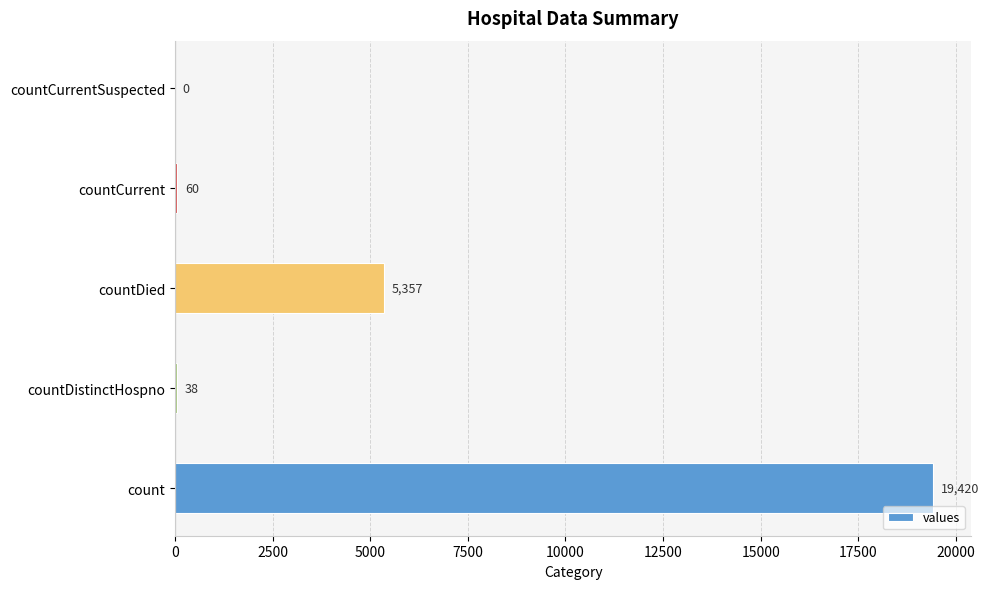

What is the sum of all values?

24875